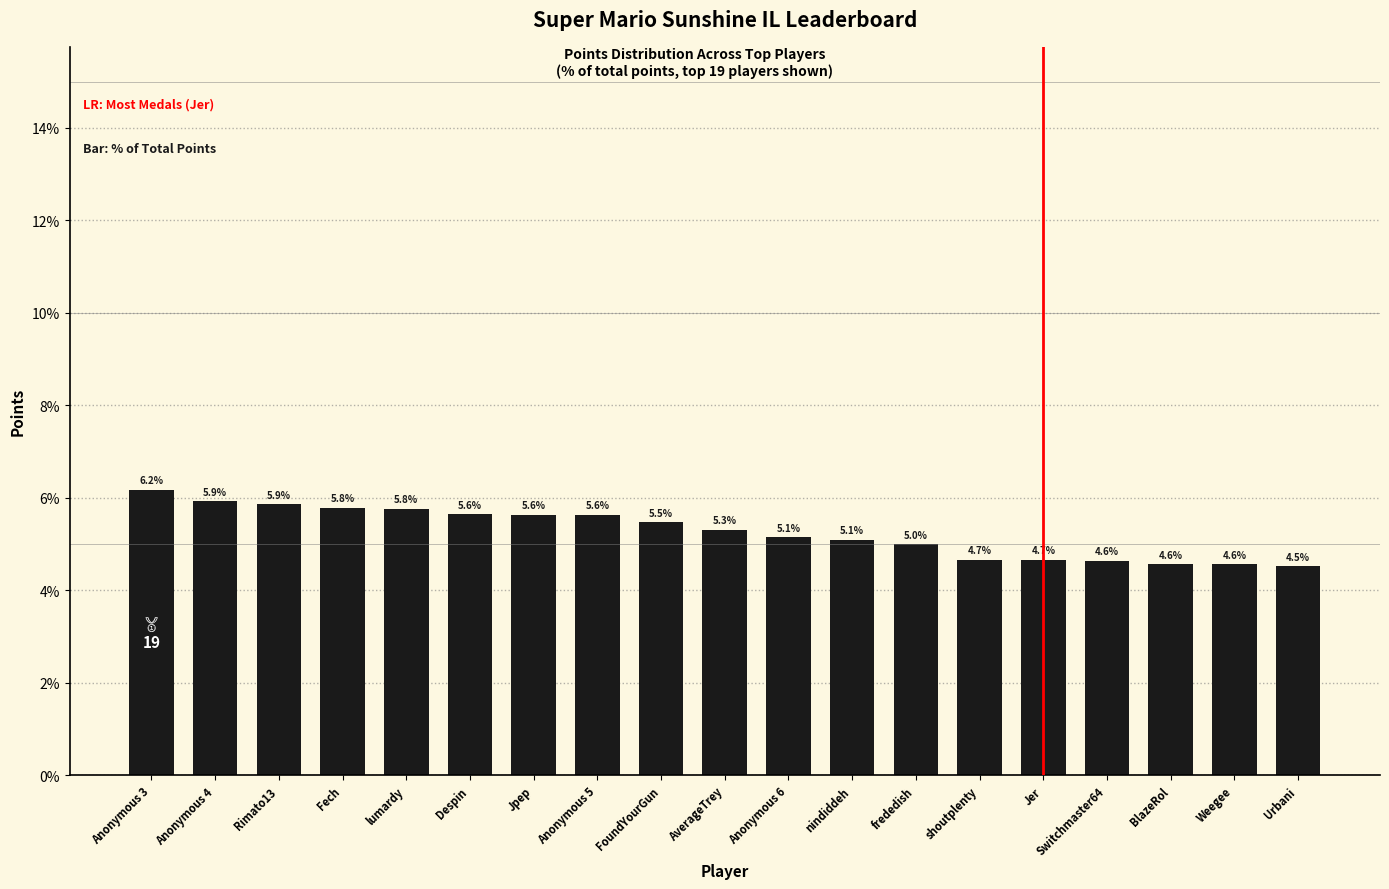

What is the greatest value displayed?

6.2